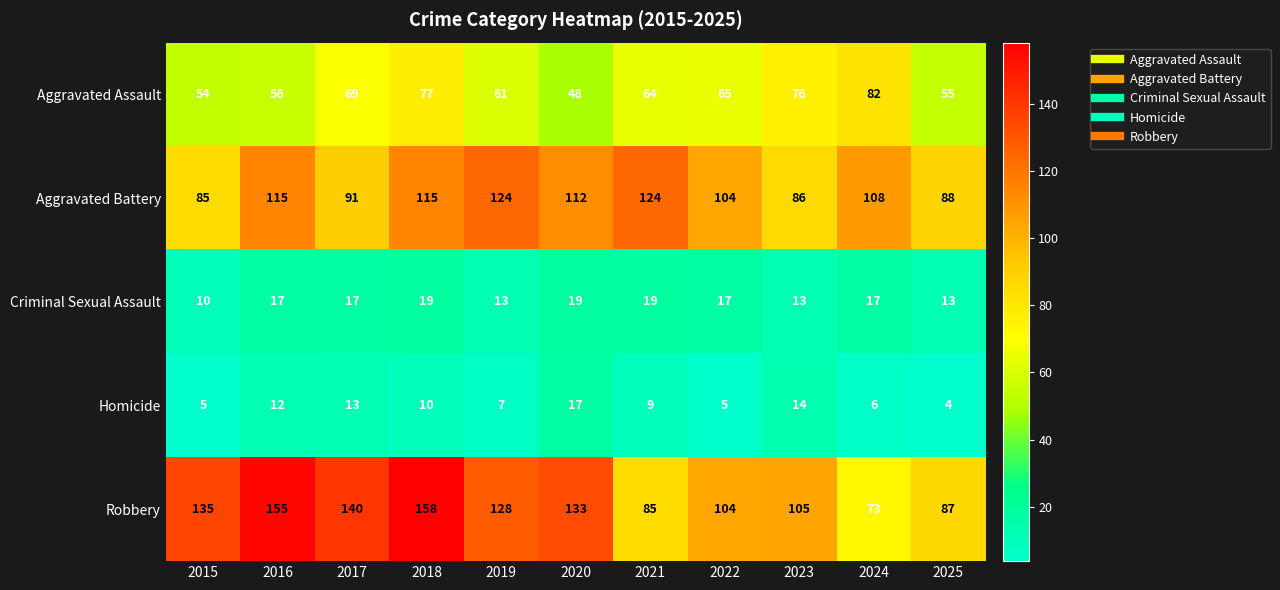

The value of Criminal Sexual Assault at 2023 is 8. True or false?

False